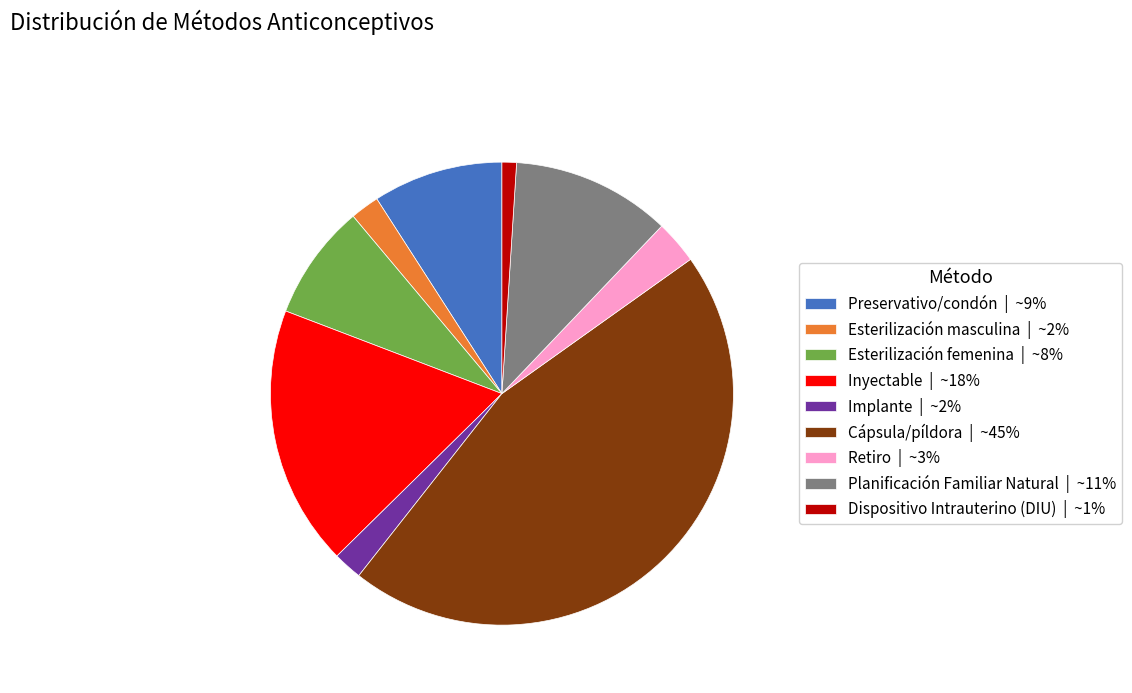

The Implante slice represents 2% of the pie. True or false?

True